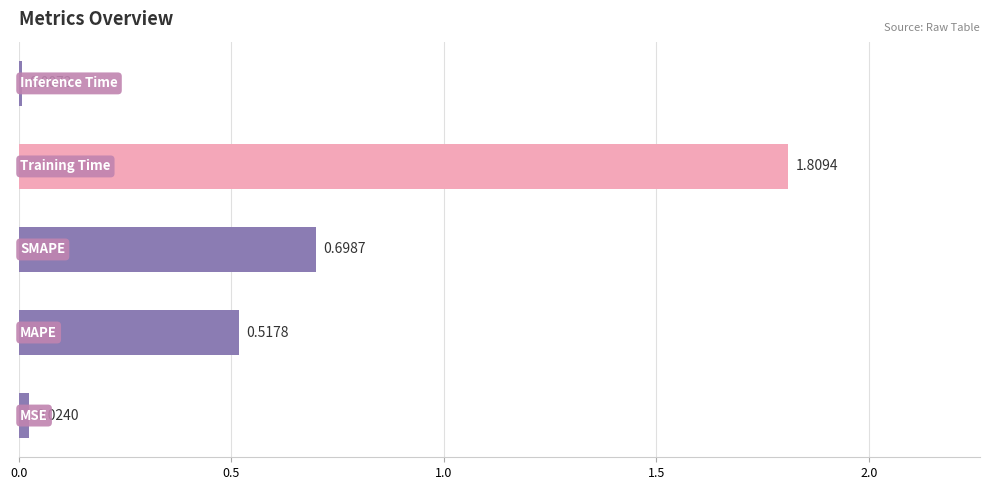

What is the average value?

0.6